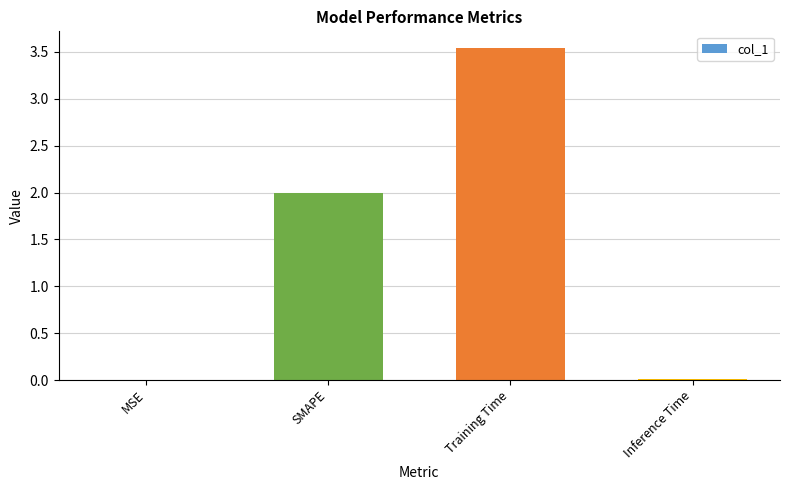

How many distinct data groups are displayed?

1